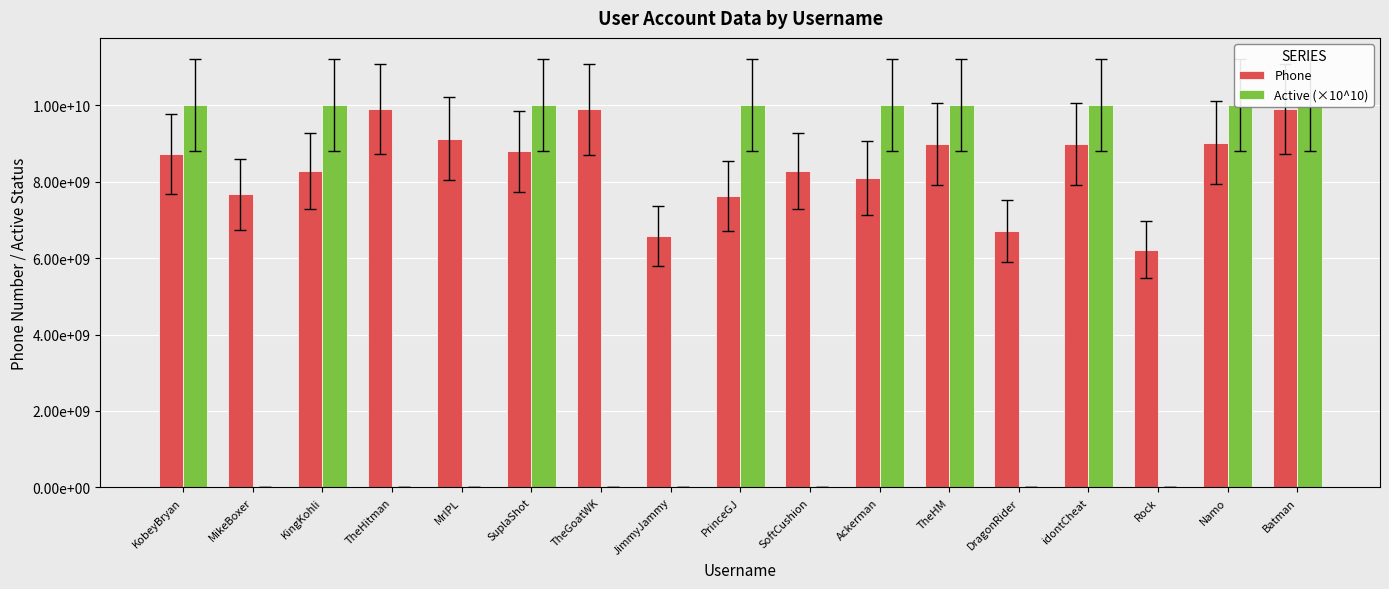

What is the difference between the Active (×10^10) values at MrIPL and Namo?

10000000000